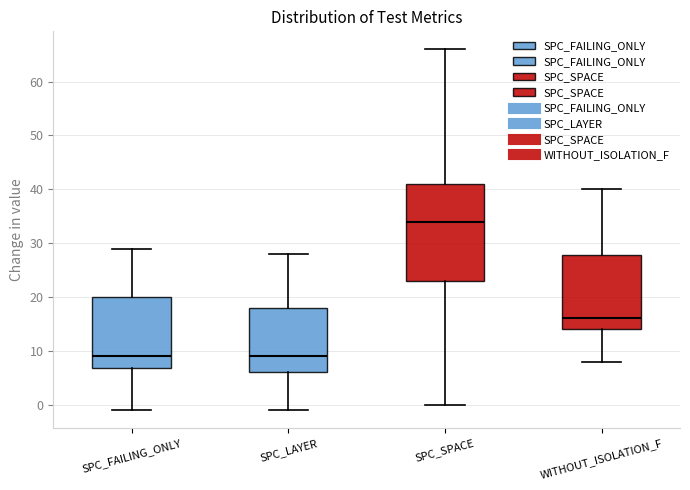

Reading left to right, transcribe this box plot: for each box, give where its median line is, the range the box spans, and where its two whiskers end, as read against the y-axis. The values are not printed on the chart, so give them approximately, as read against the axis.

SPC_FAILING_ONLY: median 9, box 7 to 20, whiskers -1 to 29
SPC_LAYER: median 9, box 6 to 18, whiskers -1 to 28
SPC_SPACE: median 34, box 23 to 41, whiskers 0 to 66
WITHOUT_ISOLATION_F: median 16, box 14 to 28, whiskers 8 to 40